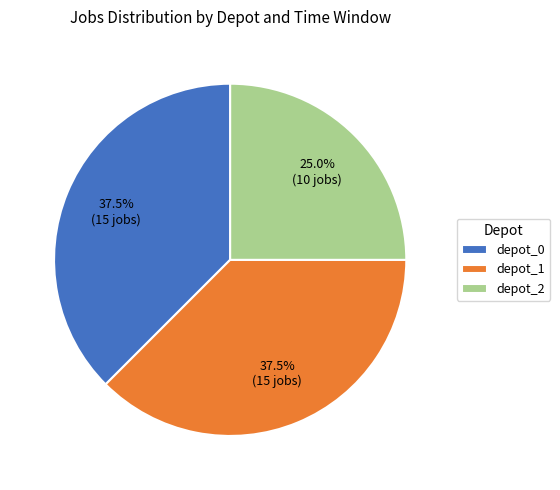

What is the smallest slice in the pie chart?

depot_2